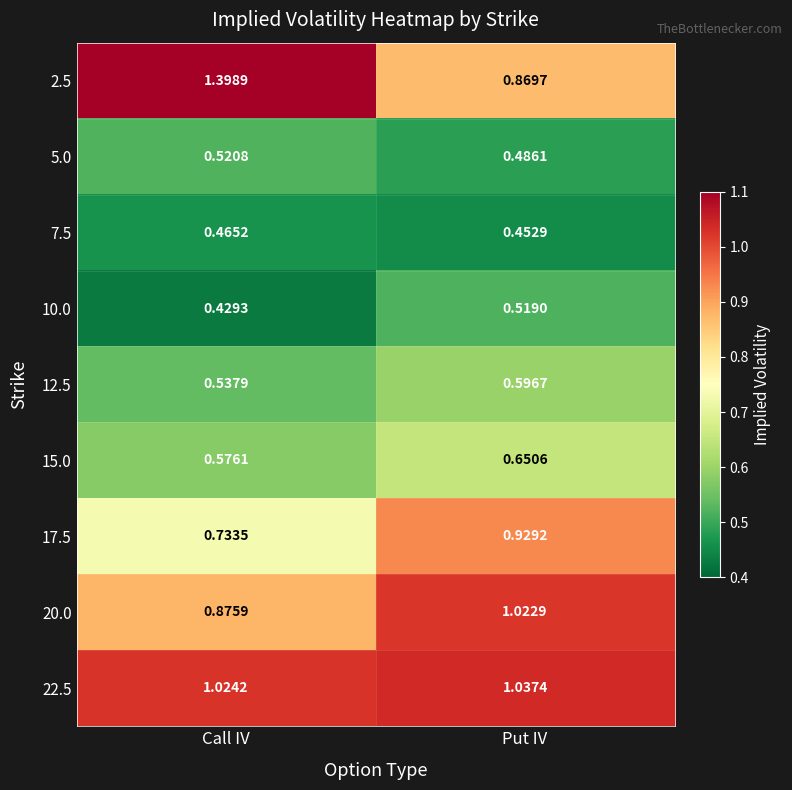

Rank the series at Call IV from lowest to highest value.

10.0, 7.5, 5.0, 12.5, 15.0, 17.5, 20.0, 22.5, 2.5